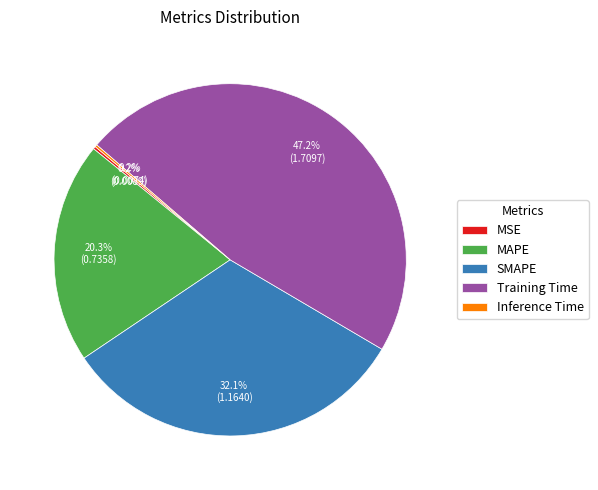

Between SMAPE and MAPE, which is larger?

SMAPE